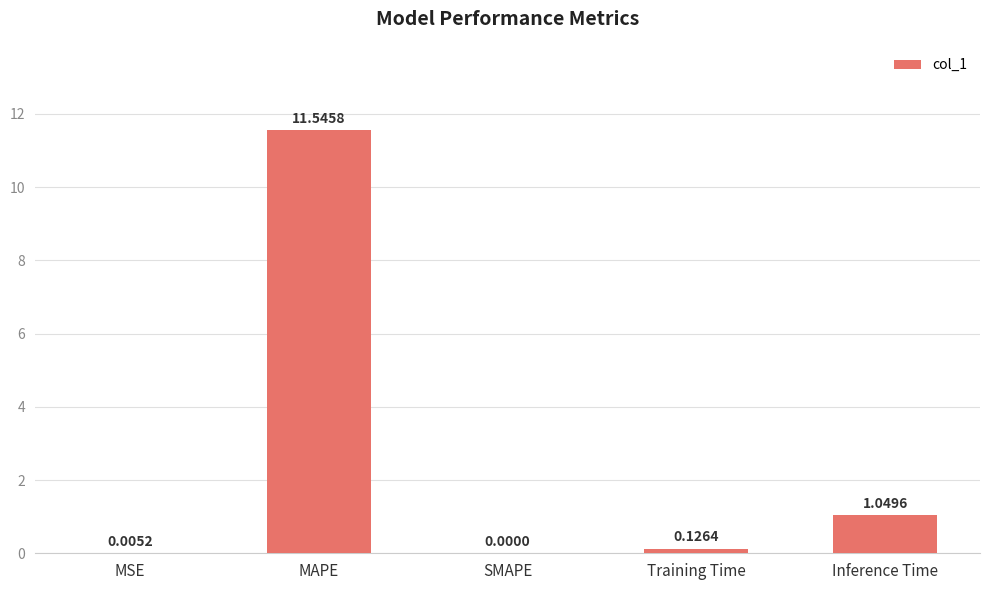

Where is the data nearest to the value 5?

Inference Time